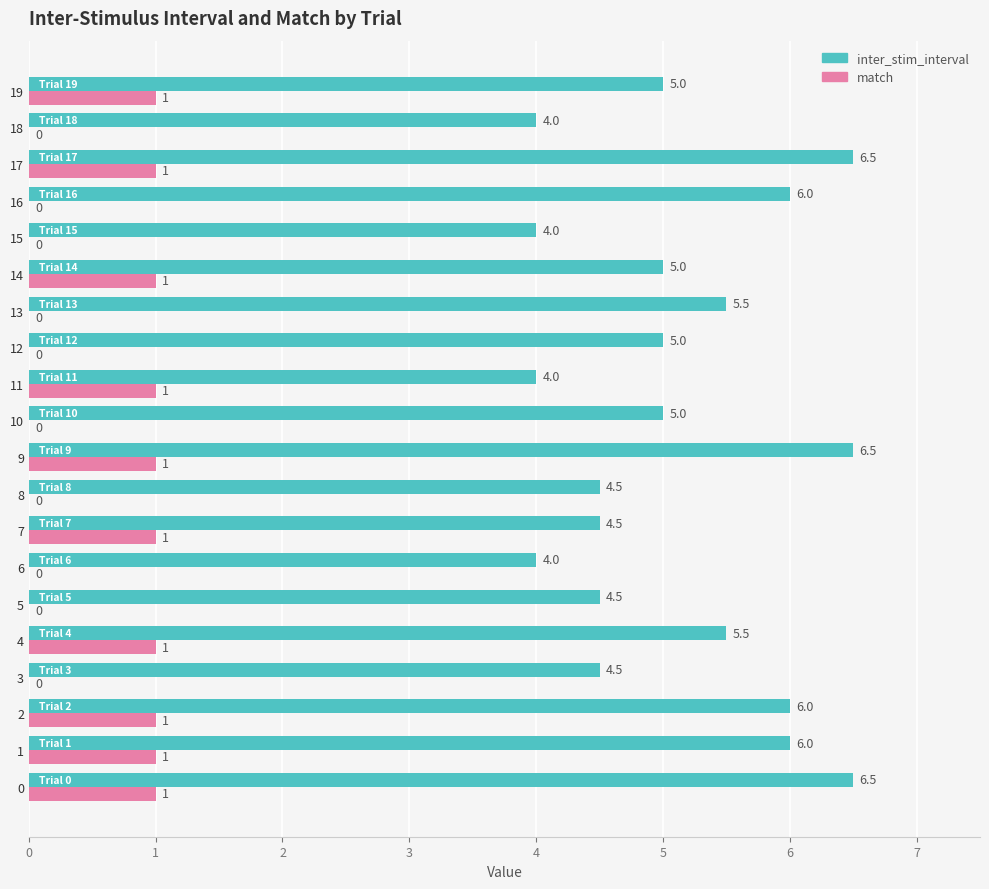

Is it true that inter_stim_interval equals 5.0 at 10?

True